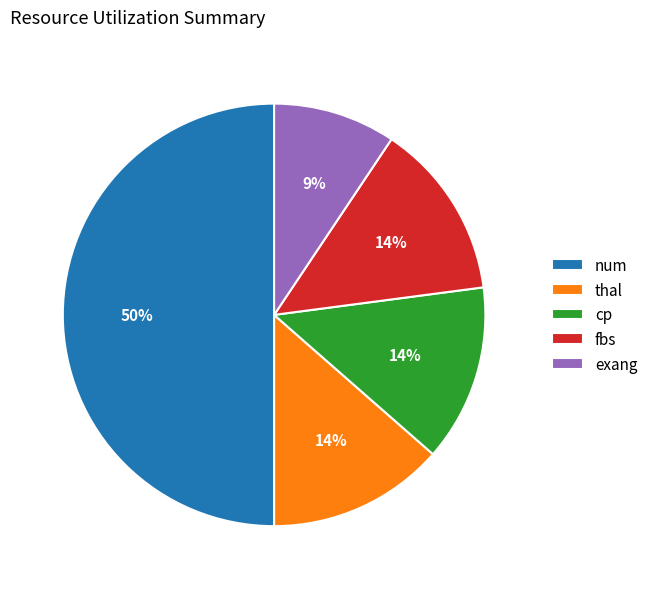

True or false: num accounts for 61% of the total.

False